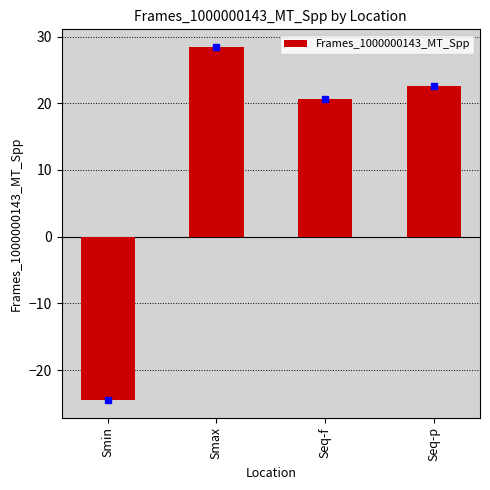

What is the maximum value shown in the chart?

28.4